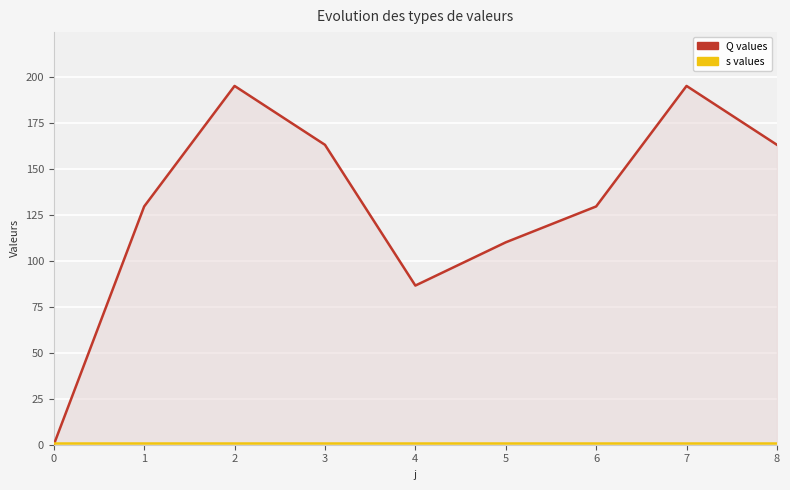

Which series has the largest range (max minus min)?

Q